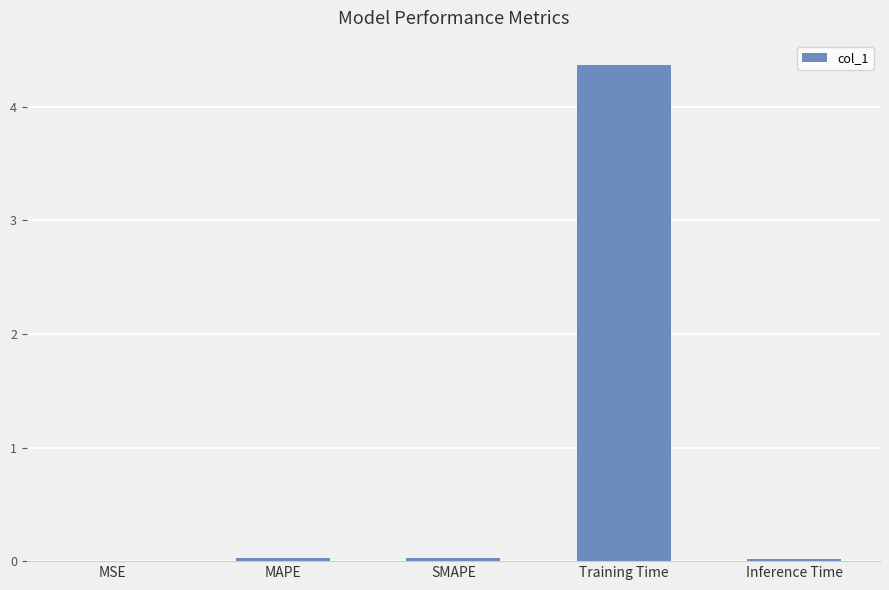

Which category has the highest value across all series?

Training Time